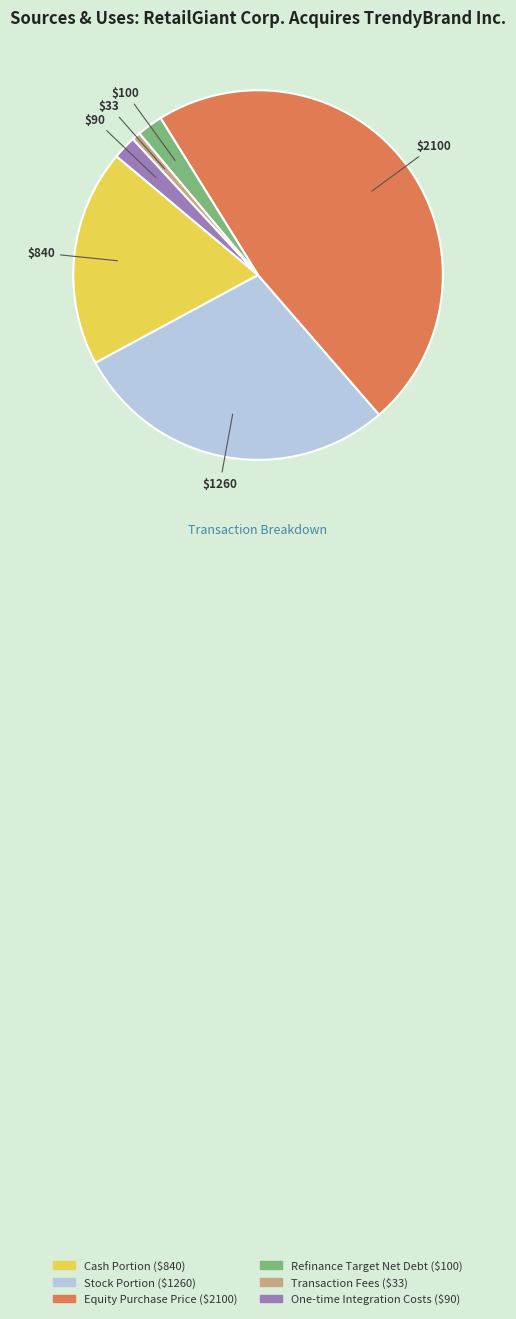

Which category has the biggest portion of the pie?

Equity Purchase Price